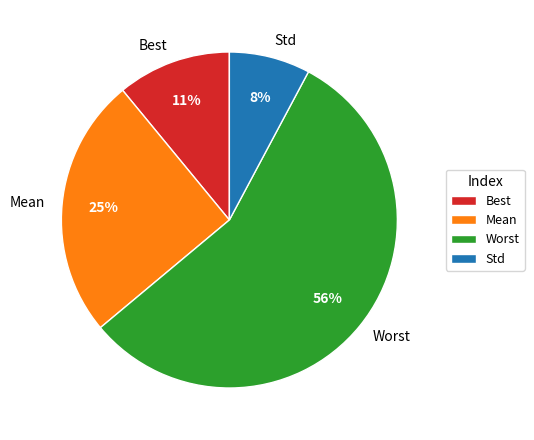

Is the sum of Mean and Best greater than half?

No